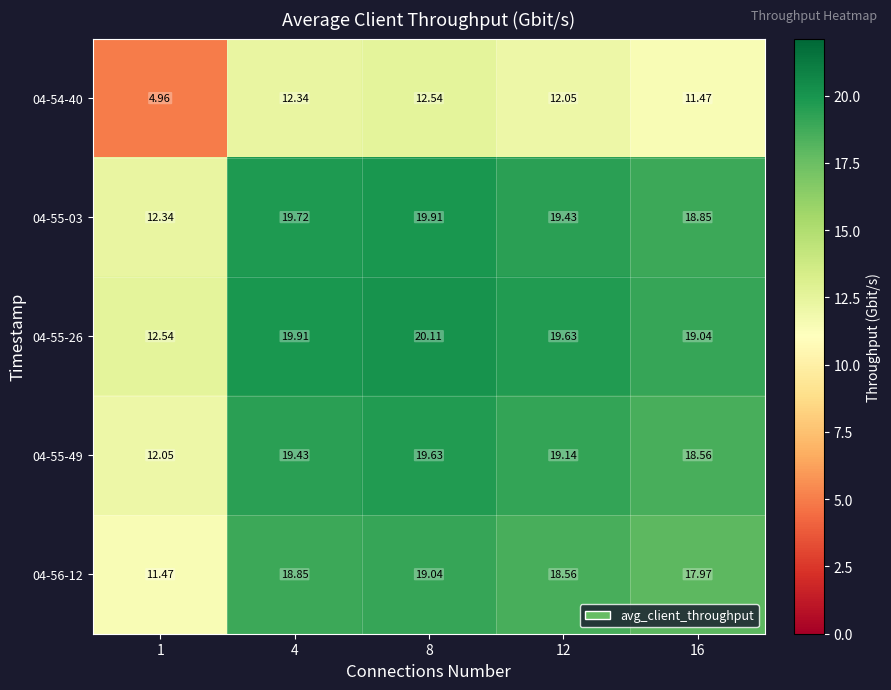

Is the value of 04-55-03 at 1 greater than the value of 04-55-26 at 8?

No